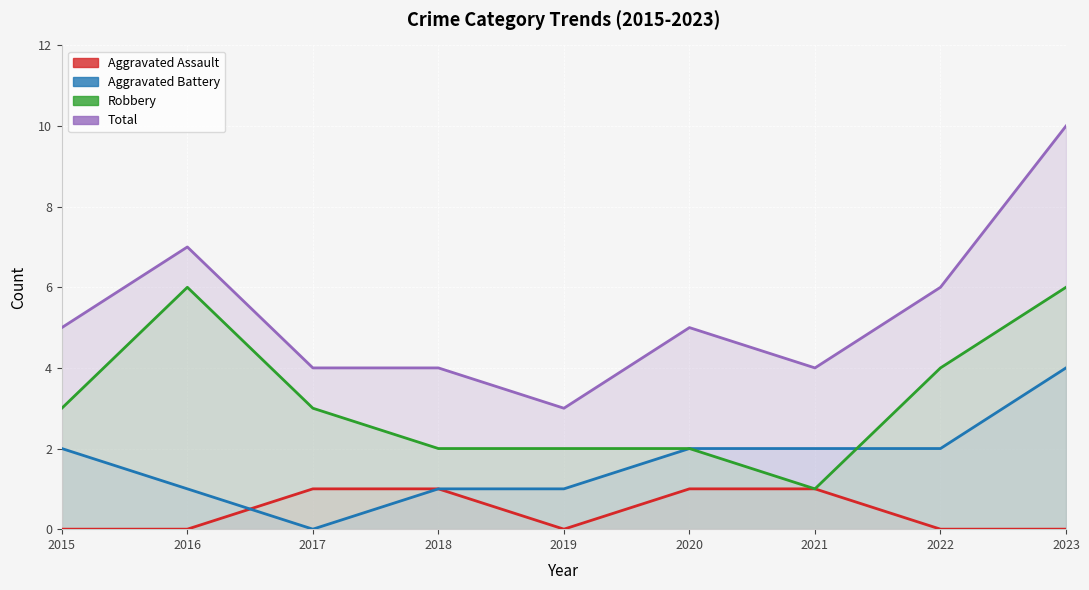

Reading left to right, list all the values displayed in this chart.

Aggravated Assault: 2015=0	2016=0	2017=1	2018=1	2019=0	2020=1	2021=1	2022=0	2023=0
Aggravated Battery: 2015=2	2016=1	2017=0	2018=1	2019=1	2020=2	2021=2	2022=2	2023=4
Robbery: 2015=3	2016=6	2017=3	2018=2	2019=2	2020=2	2021=1	2022=4	2023=6
Total: 2015=5	2016=7	2017=4	2018=4	2019=3	2020=5	2021=4	2022=6	2023=10